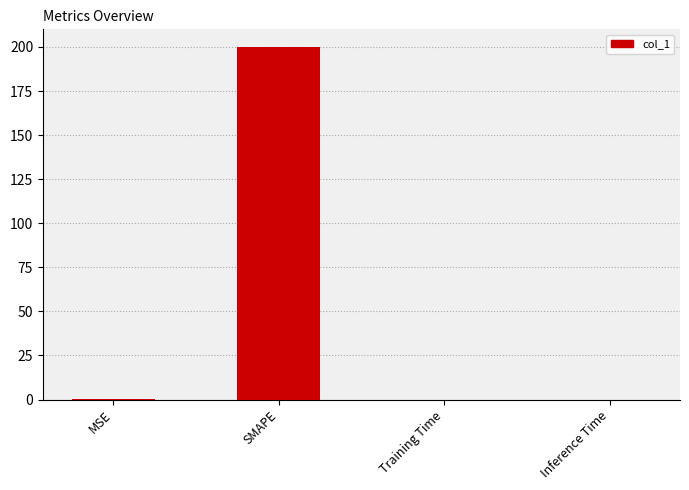

Which has a higher value, SMAPE or Inference Time?

SMAPE